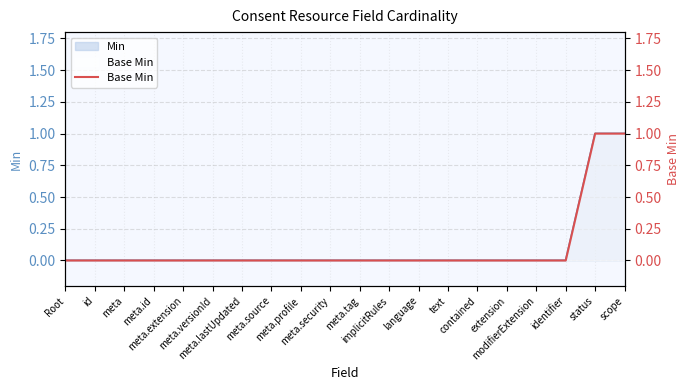

Count the number of values greater than 0.

2